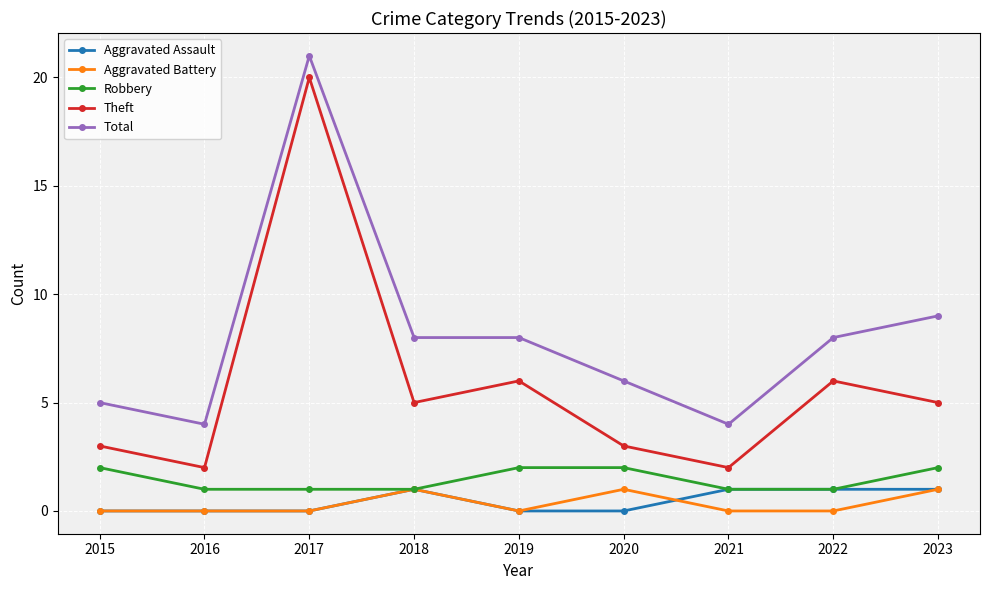

Is the value of Robbery at 2020 greater than the value of Aggravated Assault at 2017?

Yes